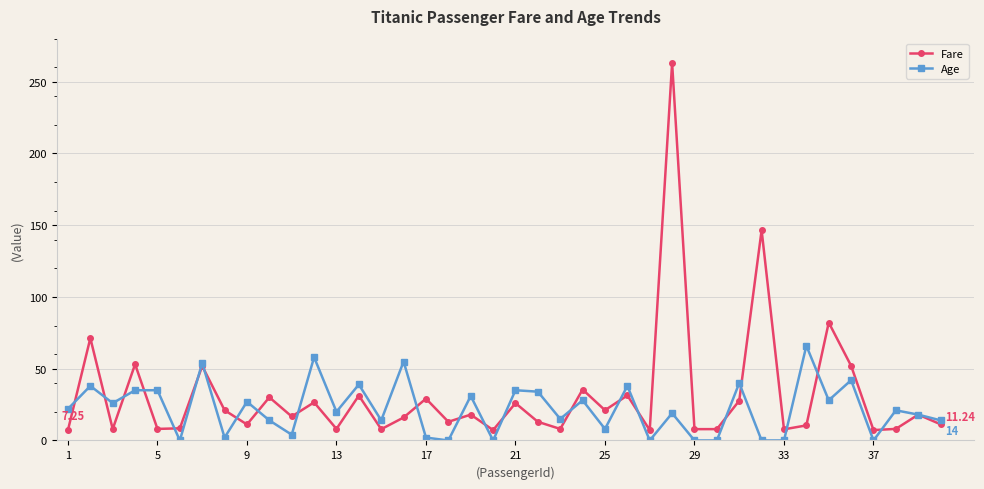

True or false: Fare has more than 1 points higher than both neighbors.

True